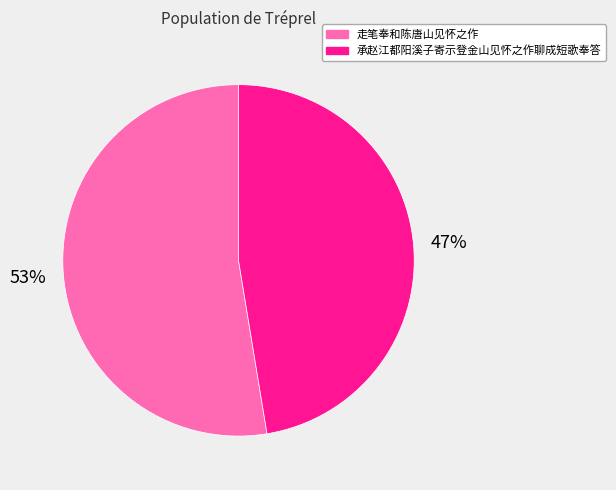

Which slice represents more than half of the pie?

走笔奉和陈唐山见怀之作